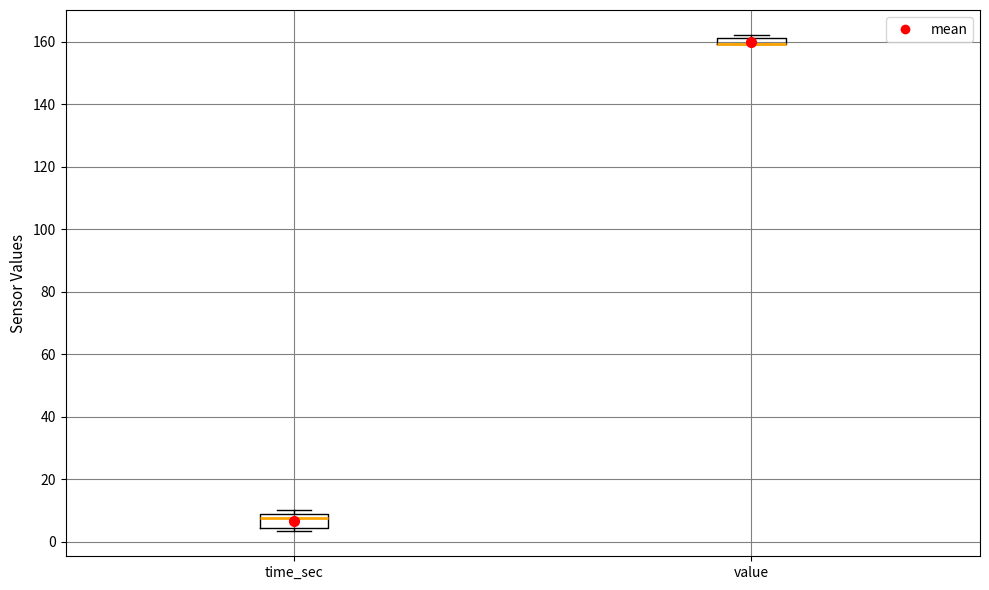

Which box is the tallest, from its lower edge to its upper edge?

time_sec